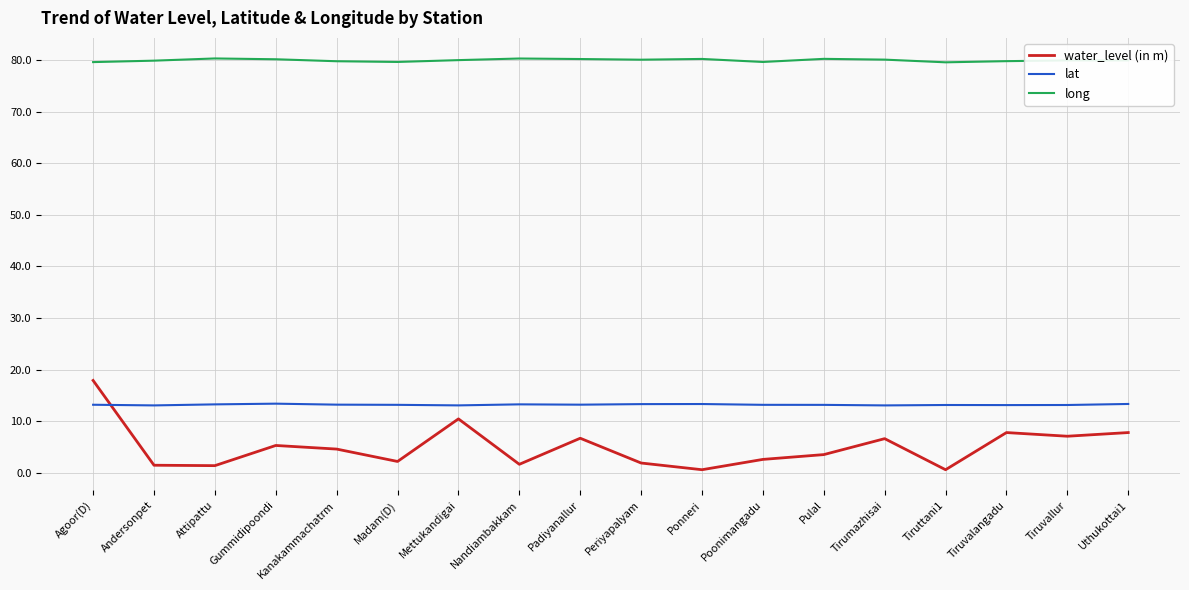

What is the total value across all series at Padiyanallur?

100.1